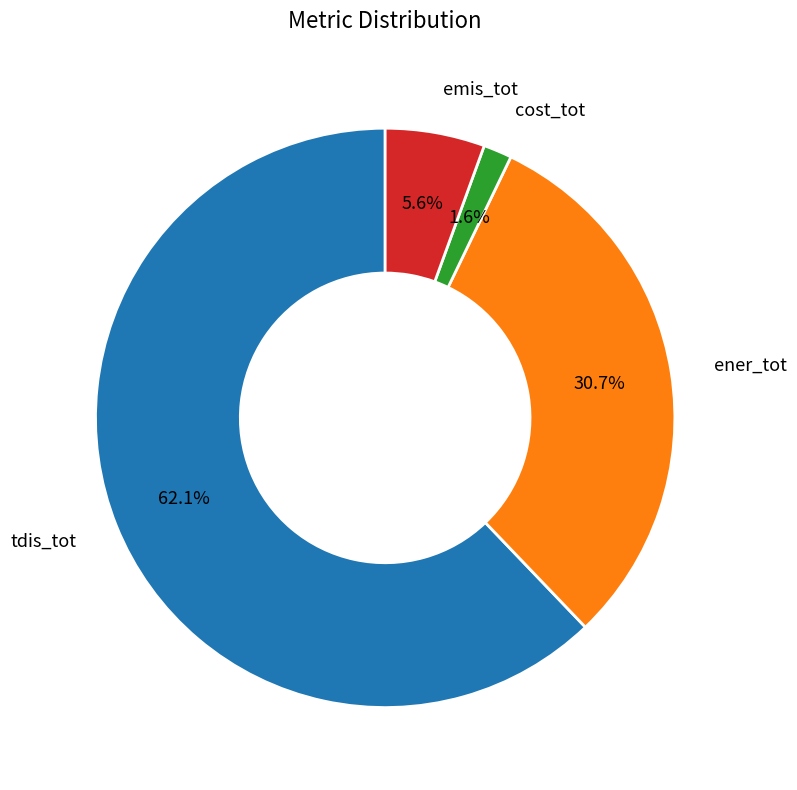

Rank the categories by value from lowest to highest.

cost_tot, emis_tot, ener_tot, tdis_tot